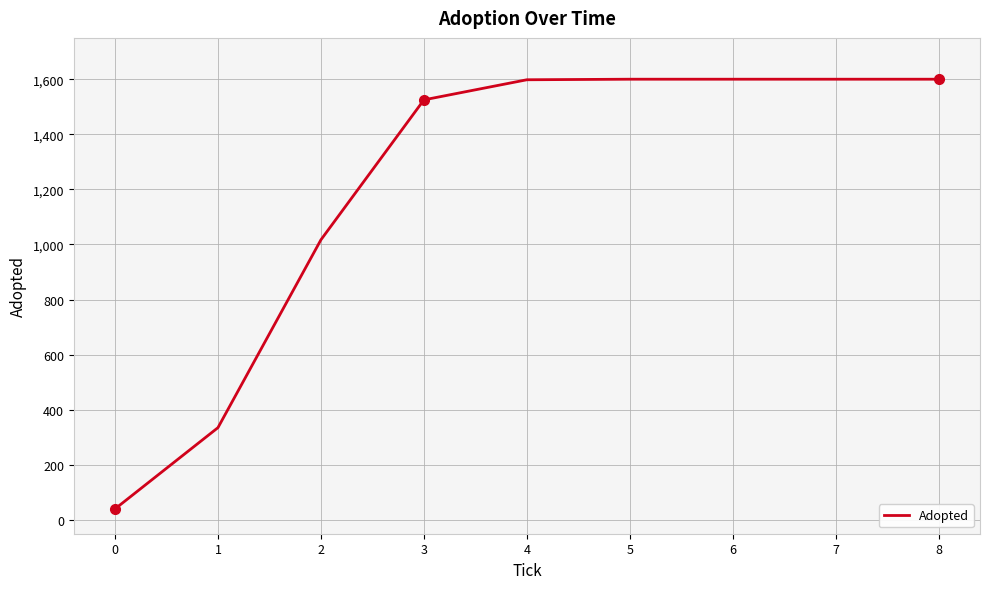

True or false: the data shows 40 at 0.

True